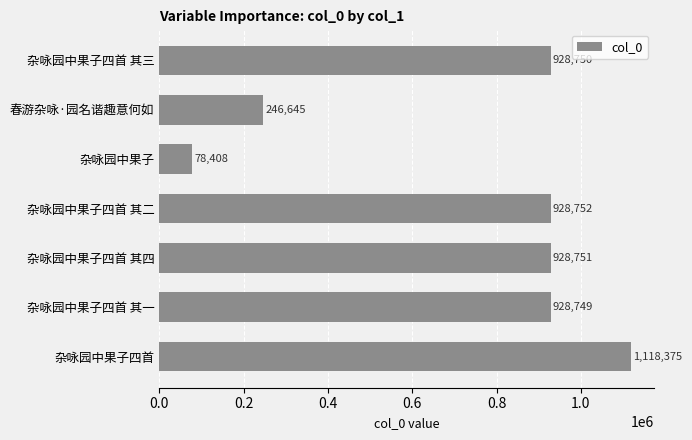

Where is the data nearest to the value 598391?

杂咏园中果子四首 其一